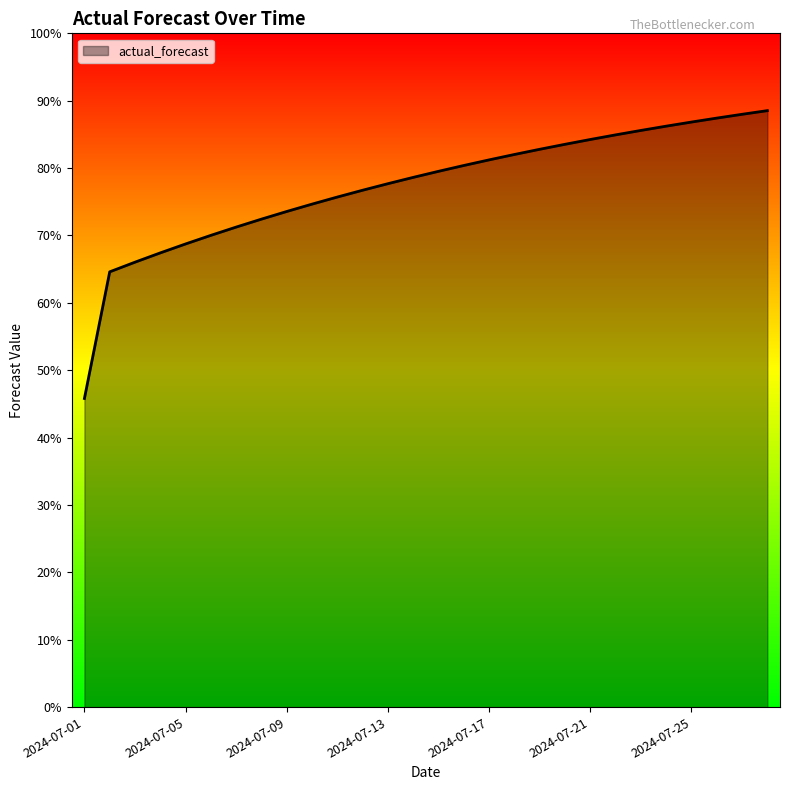

Does the chart display data point markers on the line(s)?

No